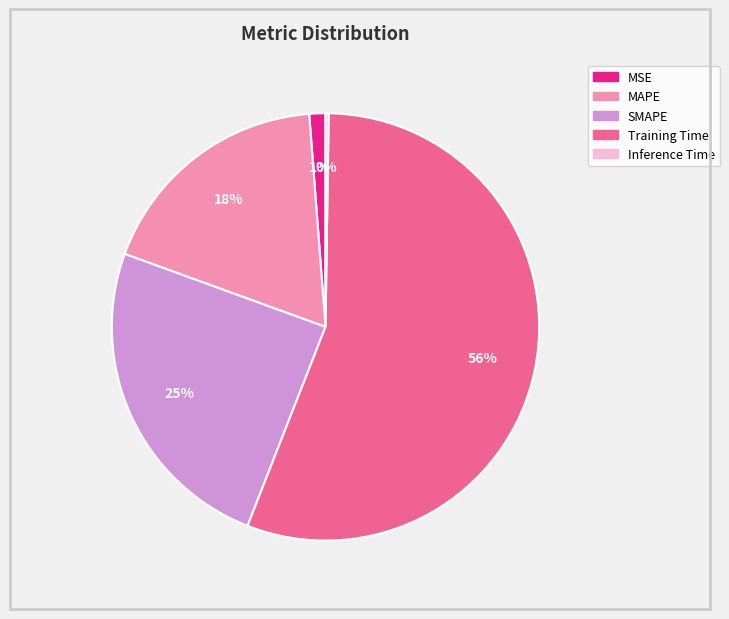

What is the majority slice?

Training Time